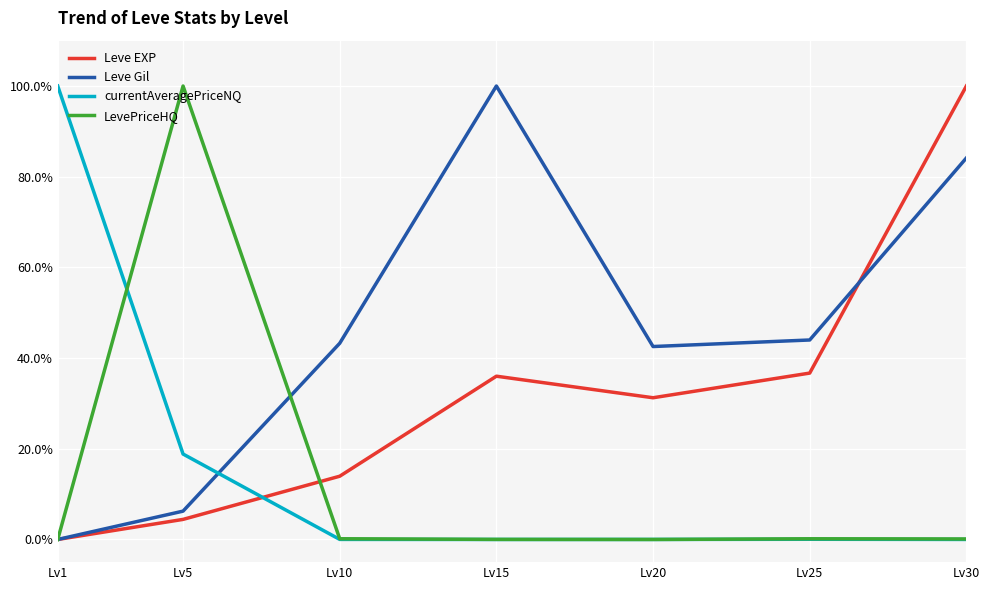

What is the highest value of the LevePriceHQ series?

100.0